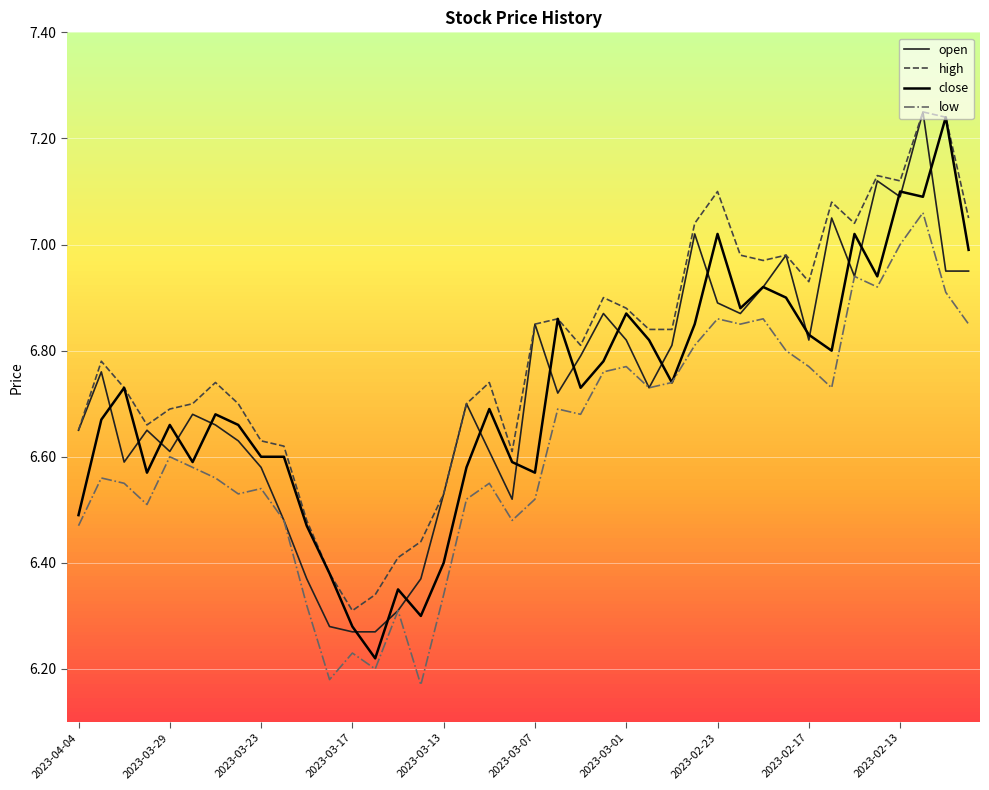

True or false: low and high cross at least once.

False